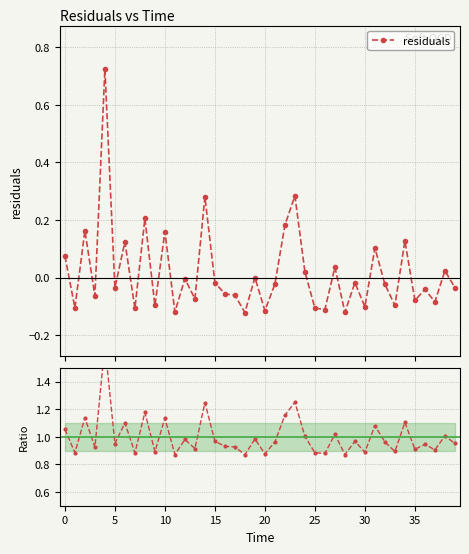

True or false: residuals has more than 2 points higher than both neighbors.

True